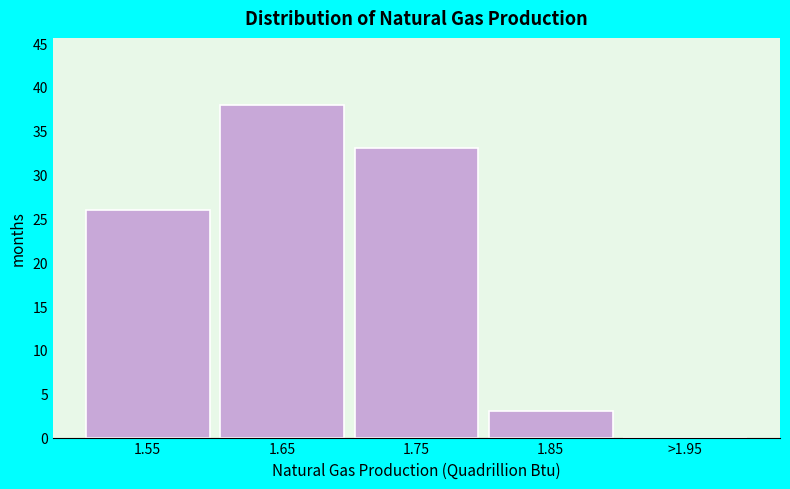

Reading right to left, extract all data points from this chart.

>1.95=0	1.85=3	1.75=33	1.65=38	1.55=26